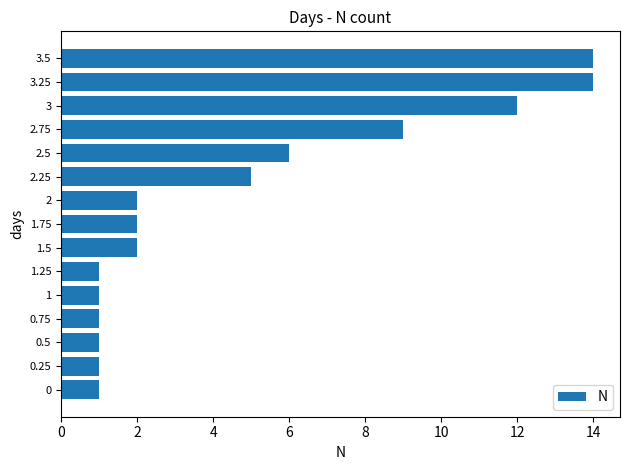

Is it true that the value at 0 is 2?

False